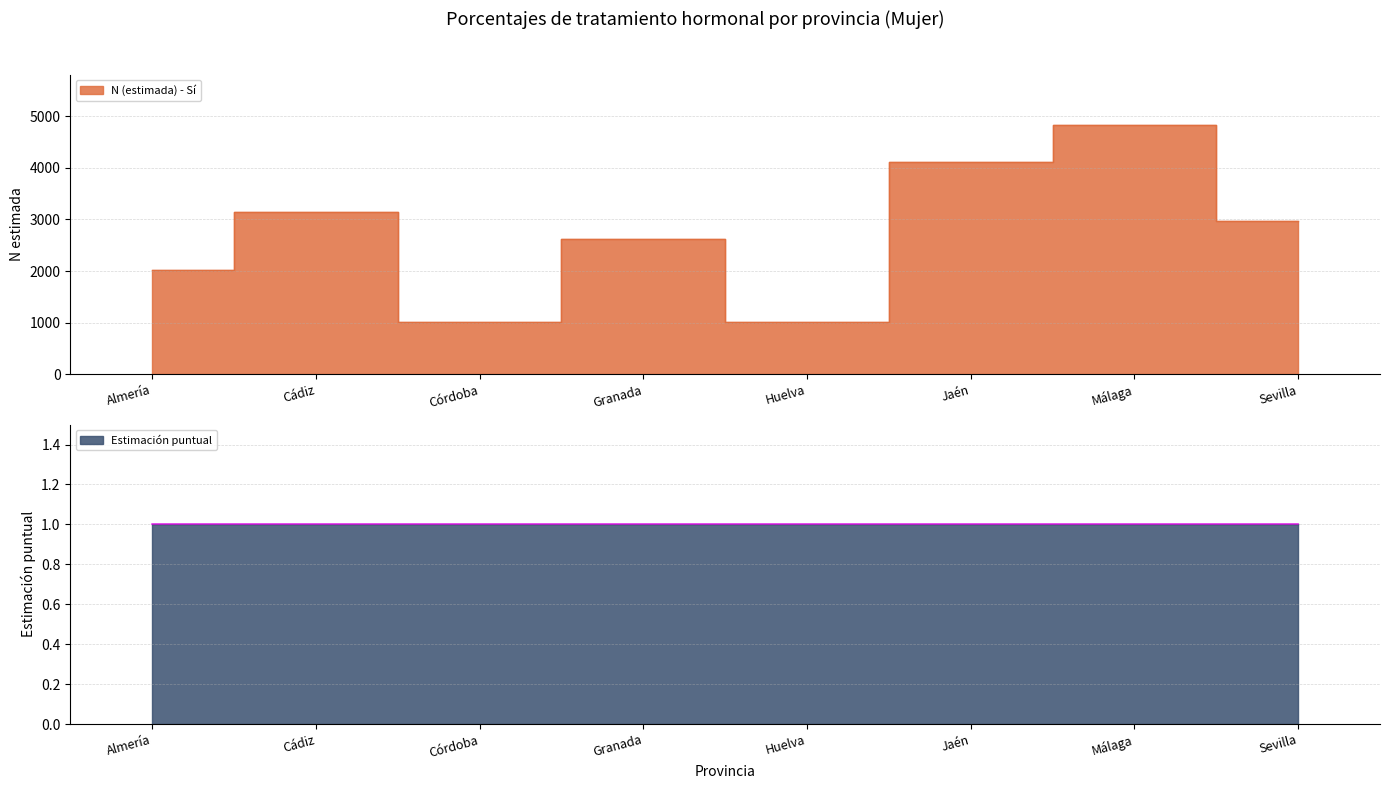

What is the greatest value displayed?

4837